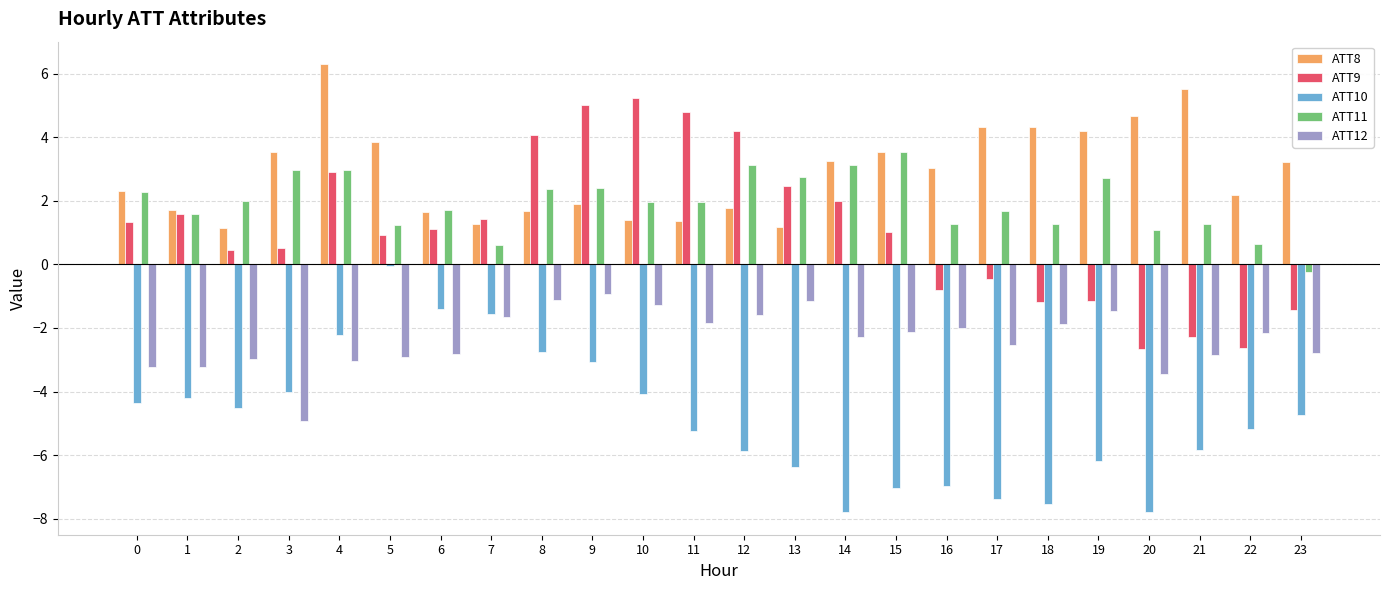

Which series changed the most between 4 and 14?

ATT10